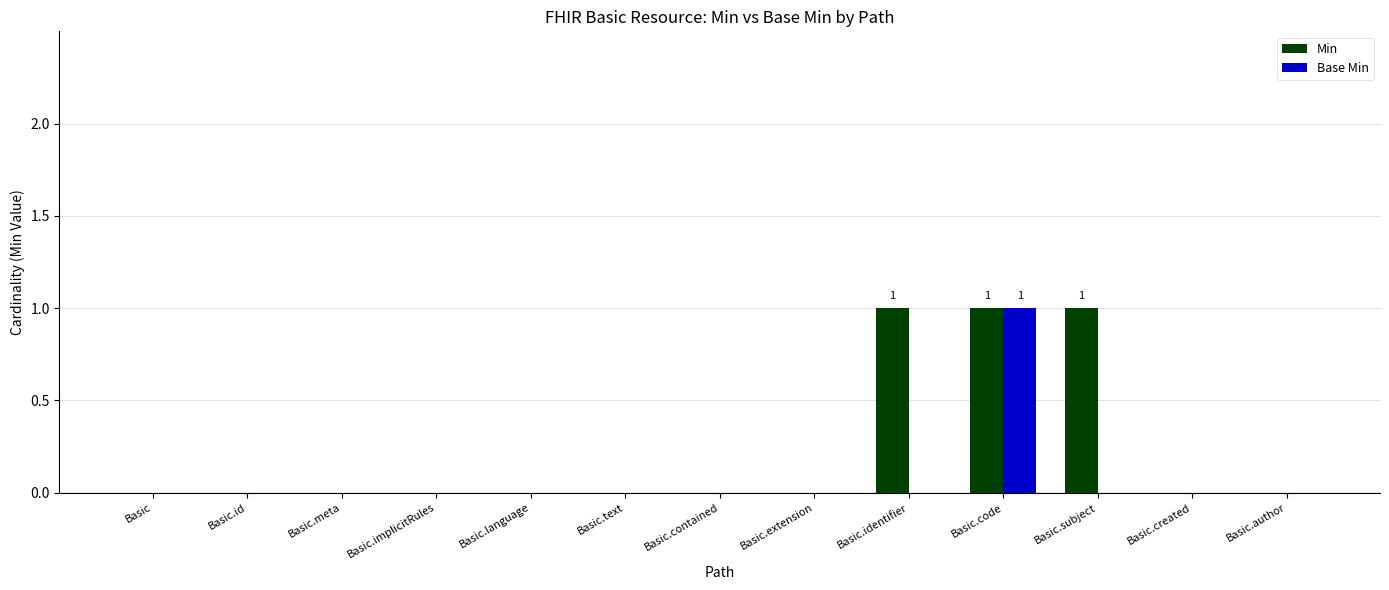

What is the difference between the Min values at Basic.identifier and Basic.language?

1